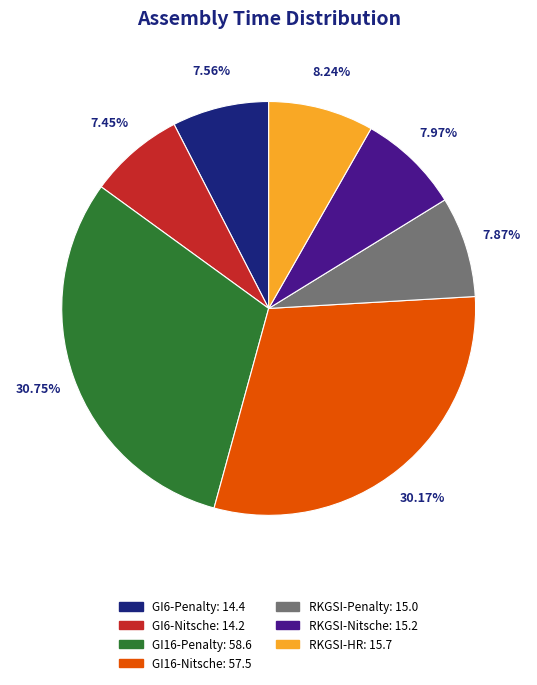

To the nearest percent, what portion does RKGSI-Penalty represent?

8%